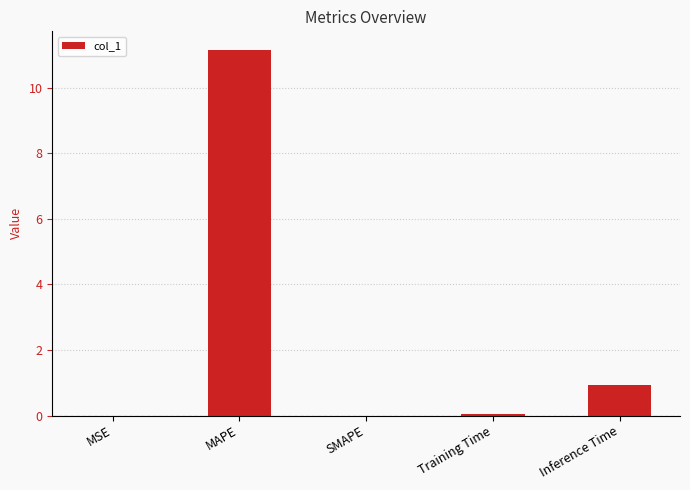

What is the maximum value shown in the chart?

11.2